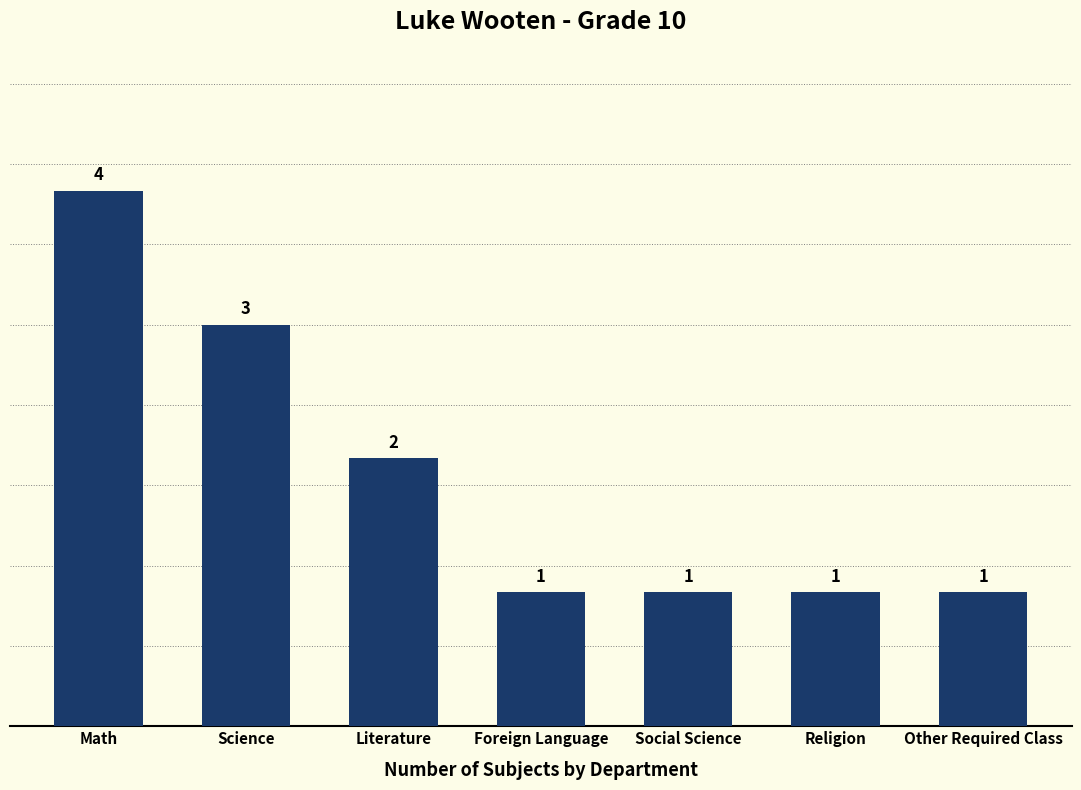

What value does the data have at Math?

4